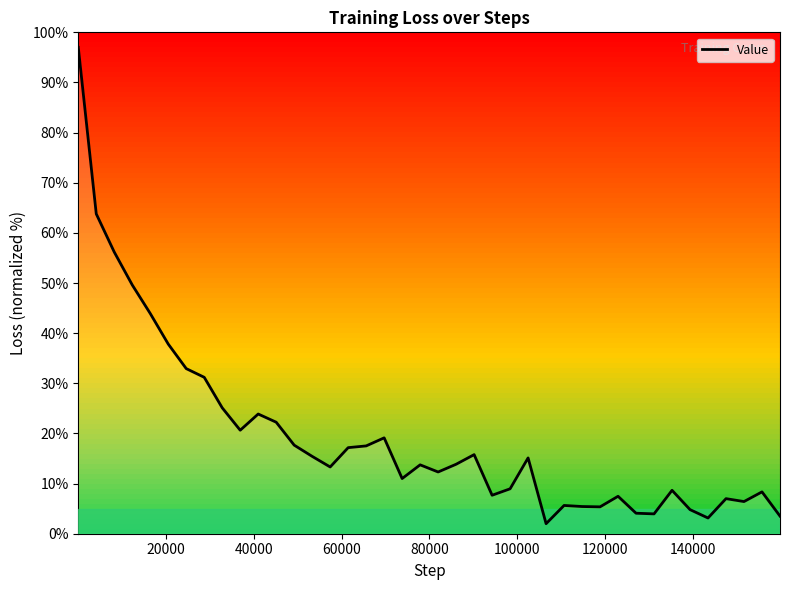

What is the greatest value displayed?

97.0